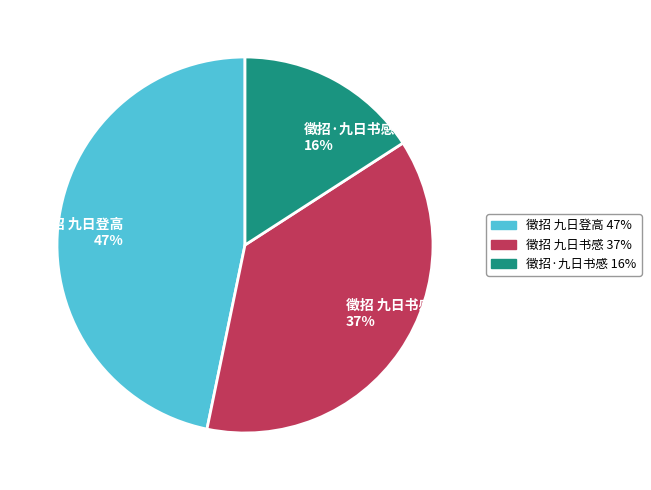

What is the ratio of the value at 徵招 九日登高 to the value at 徵招 九日书感?

1.3